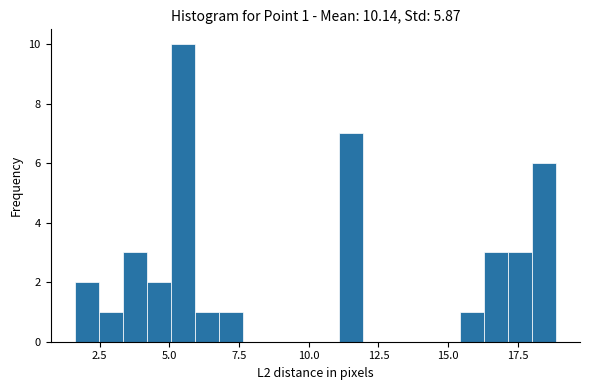

Read against the x-axis, roughly where is the centre of the tallest bar?

5.5